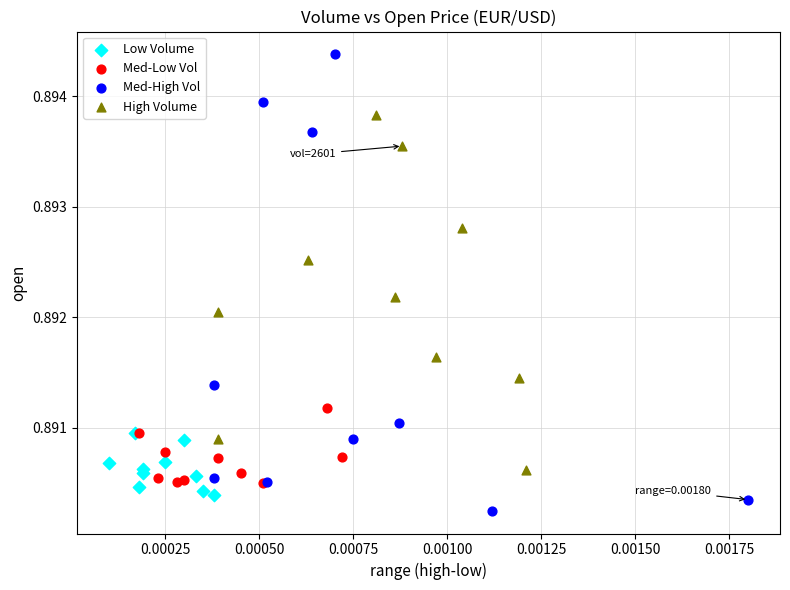

Which series reaches the maximum Y coordinate?

Med-High Vol